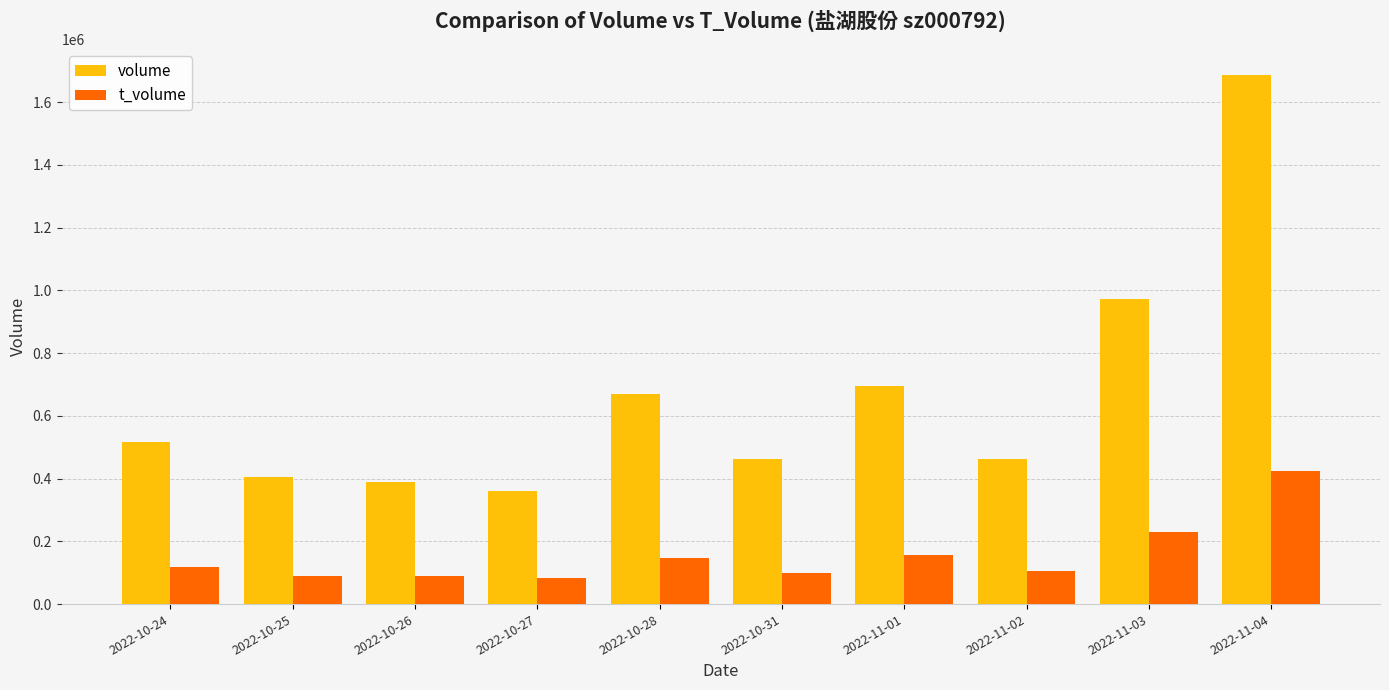

The t_volume series shows 425685 at 2022-11-04. True or false?

True